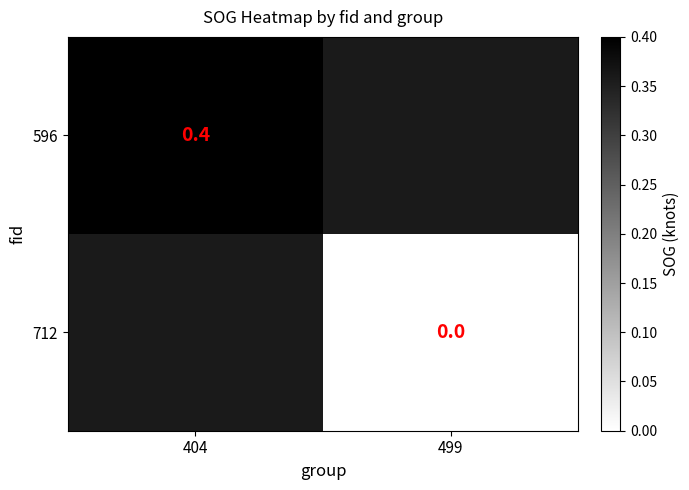

The value of 596 at 404 is 0.2. True or false?

False